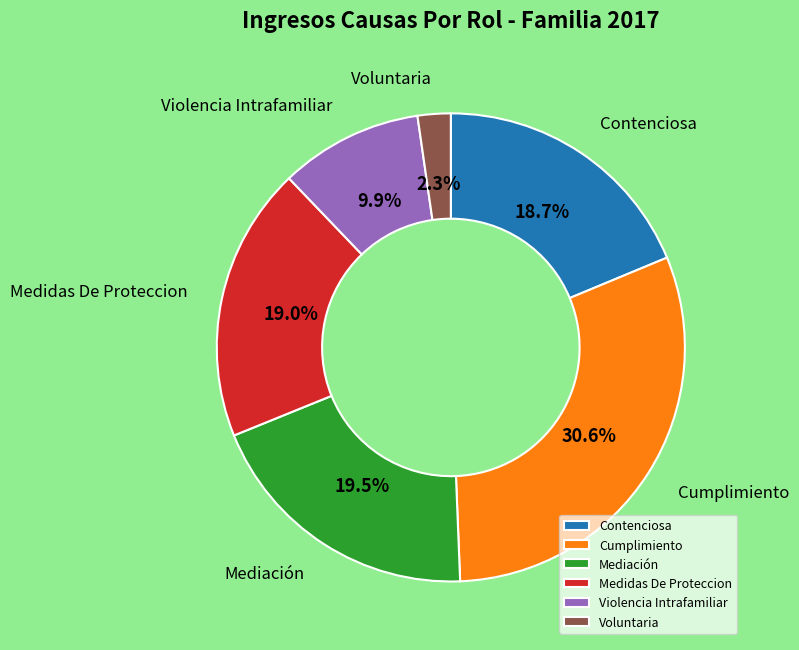

Is Violencia Intrafamiliar the majority of the pie?

No